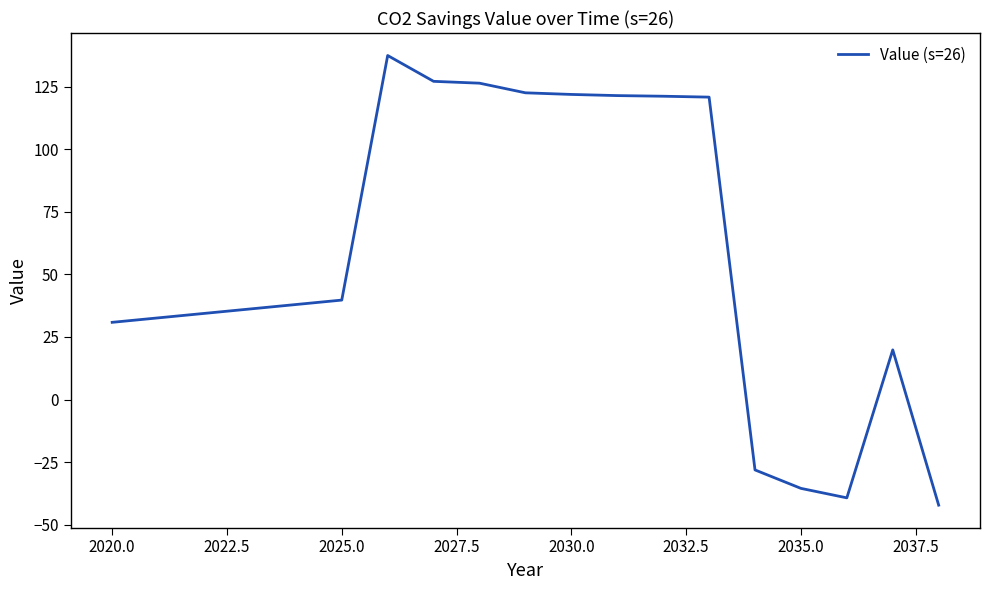

What is the difference between the maximum and minimum values?

179.8